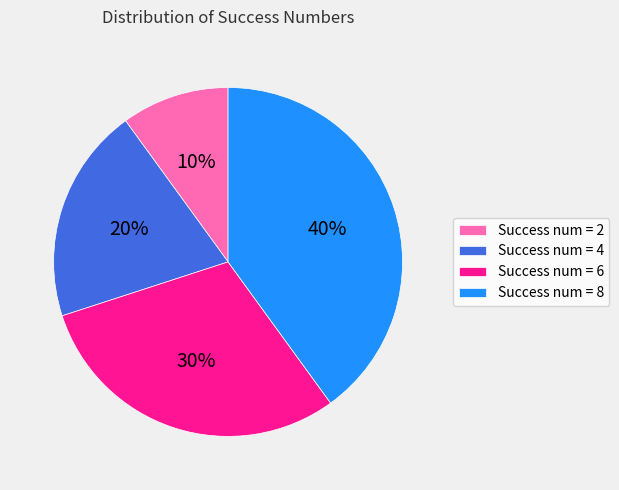

To the nearest percent, what is the difference between the largest and smallest slice percentages?

30%